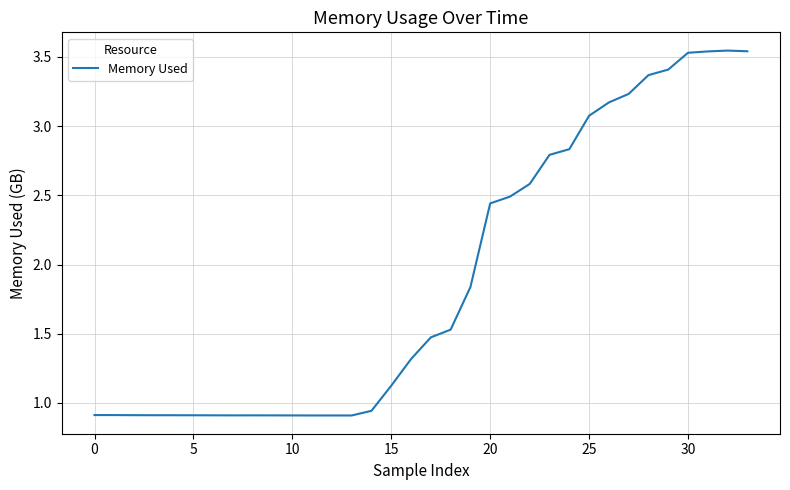

Does the chart display data point markers on the line(s)?

No